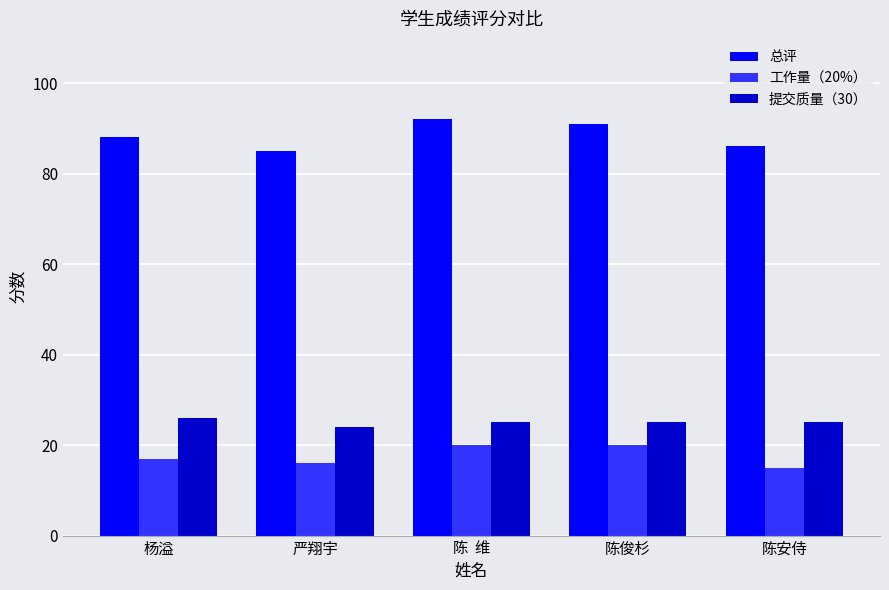

How many 工作量（20%） values are between 16 and 20?

4